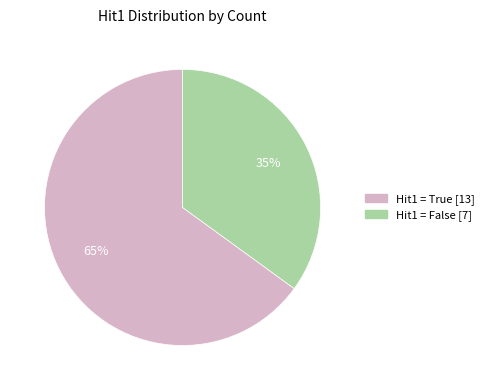

To the nearest percent, what is the average slice percentage?

50%